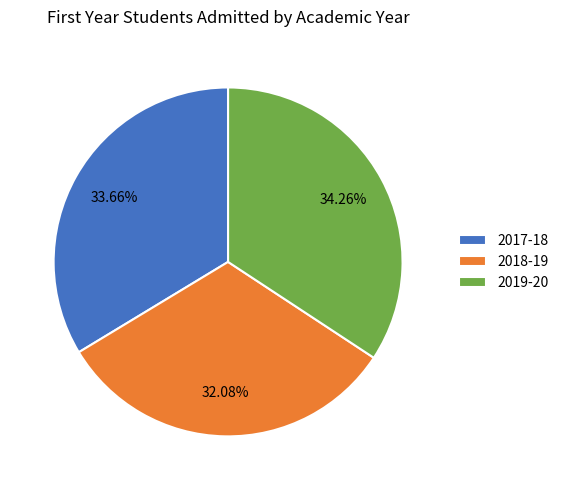

Count the number of slices in the pie.

3